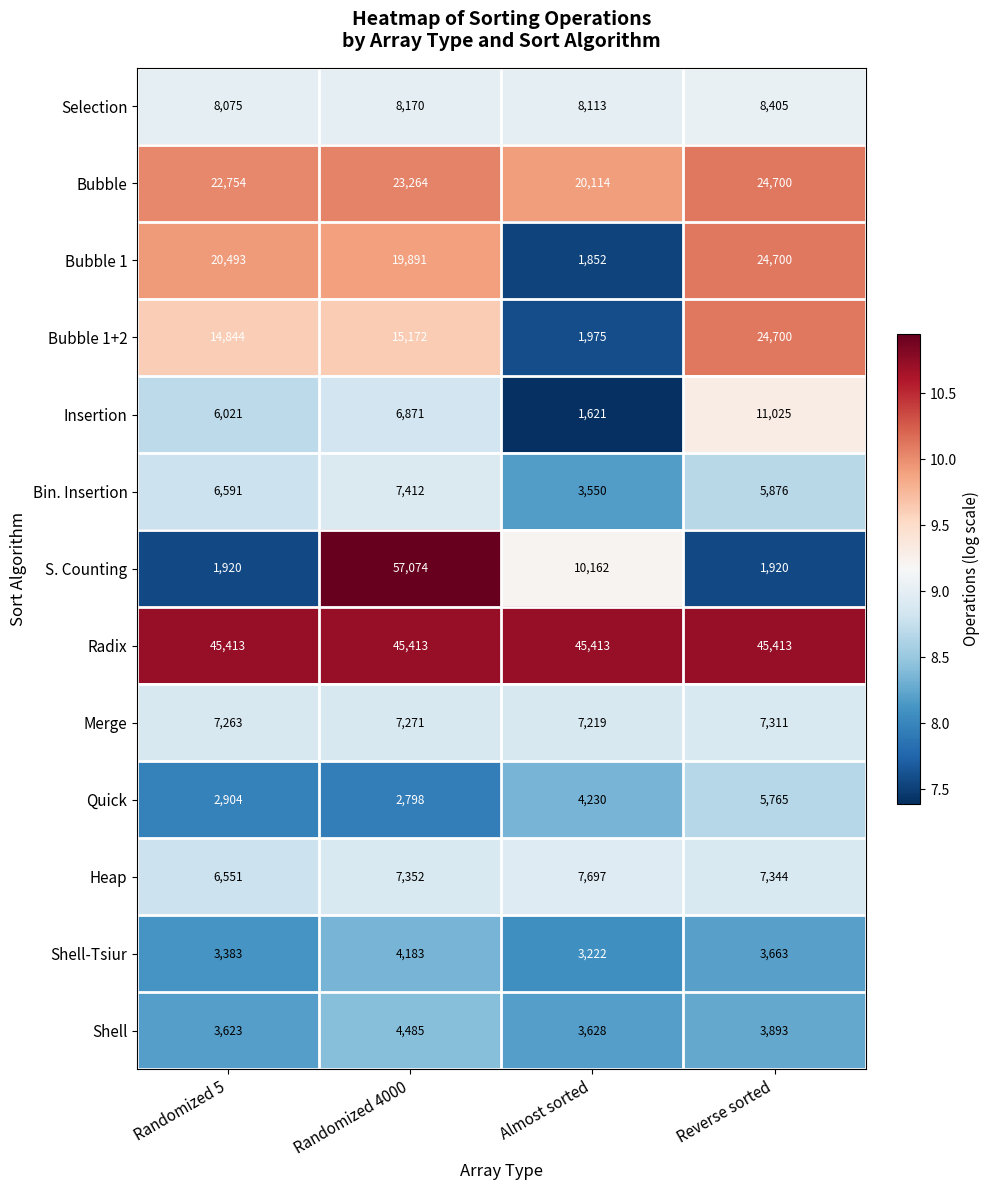

What is the highest value of the Radix series?

45413